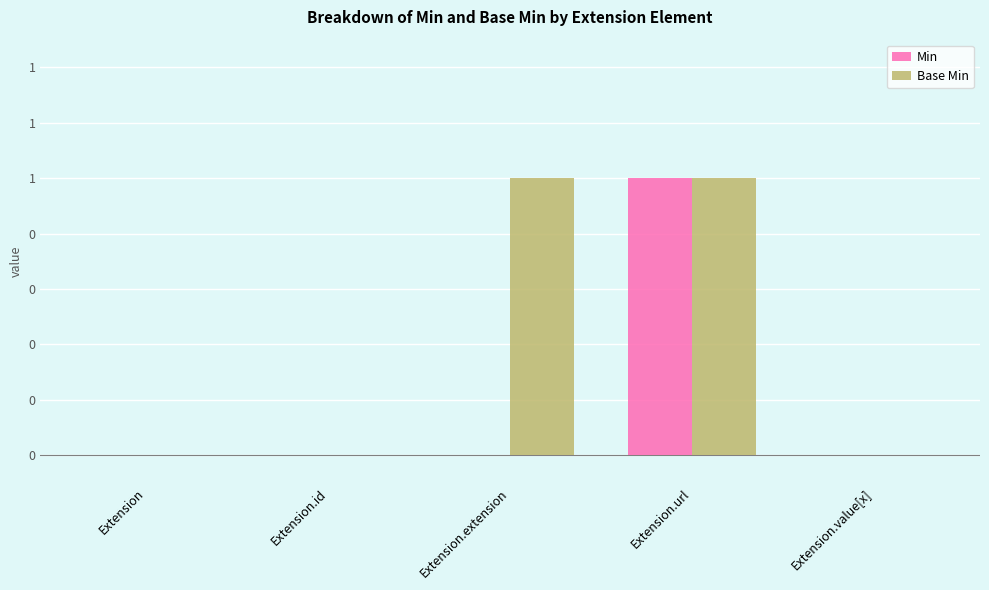

What position from the left is Extension?

1